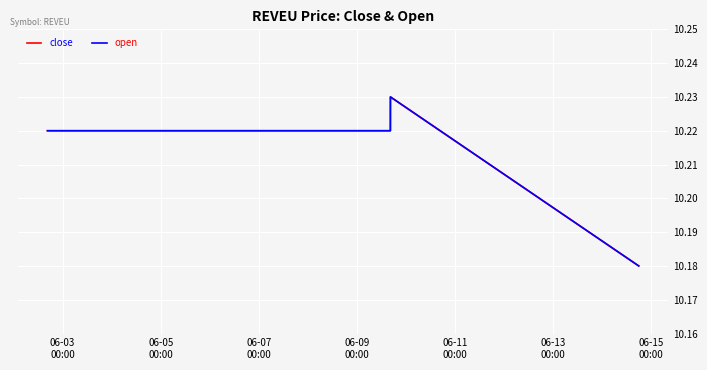

What are all the series names shown in the legend?

close, open